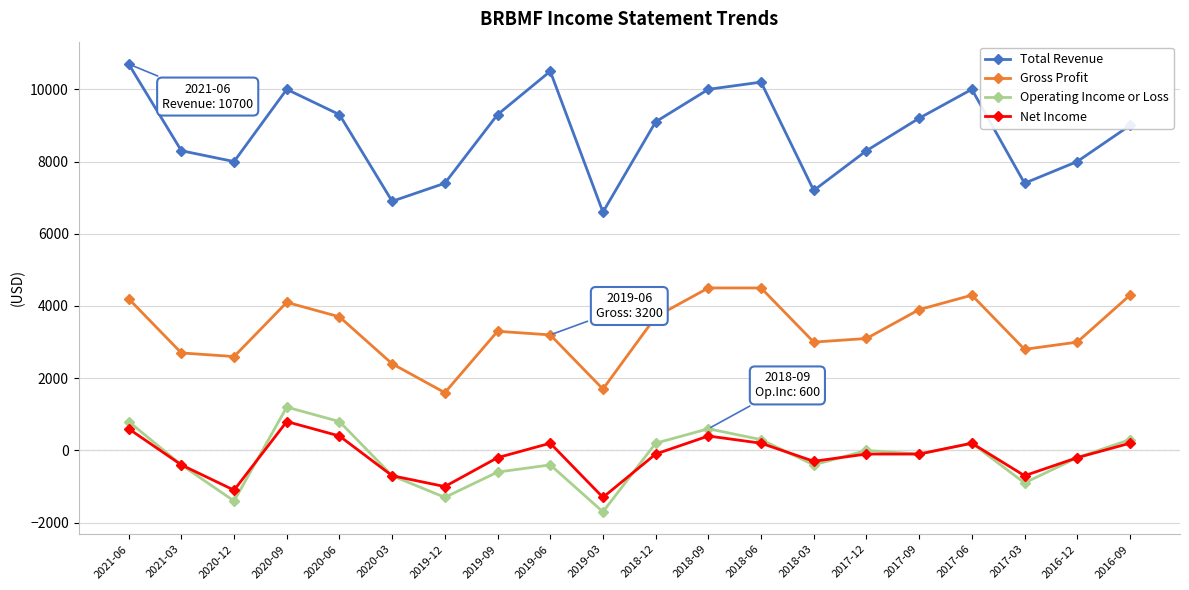

What value does the Operating Income or Loss series have at 2019-09, to the nearest 10?

-600